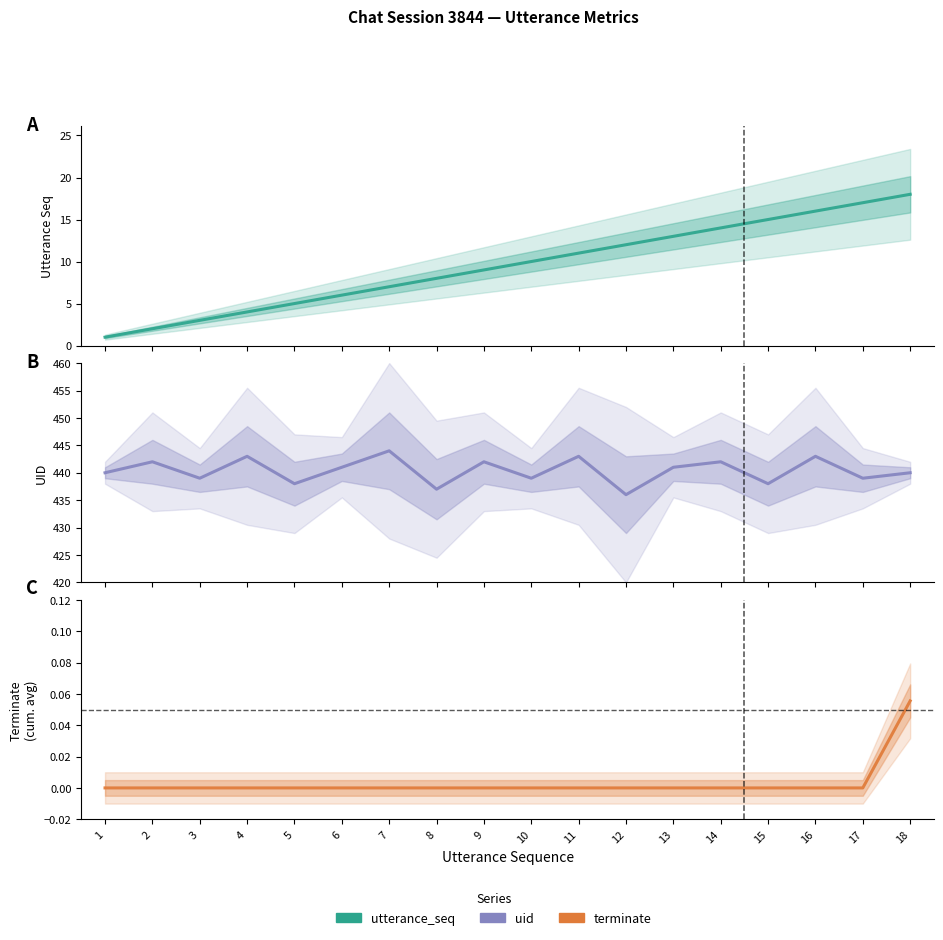

True or false: uid and utterance_seq intersect in this chart.

False